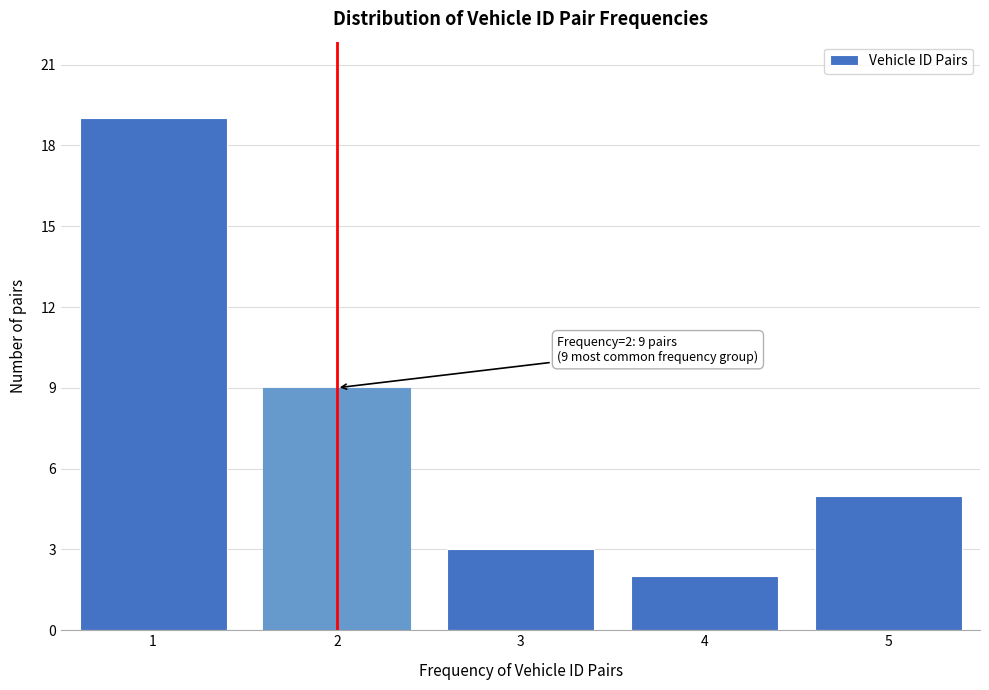

Reading left to right, what are all the values shown in this chart?

19	9	3	2	5